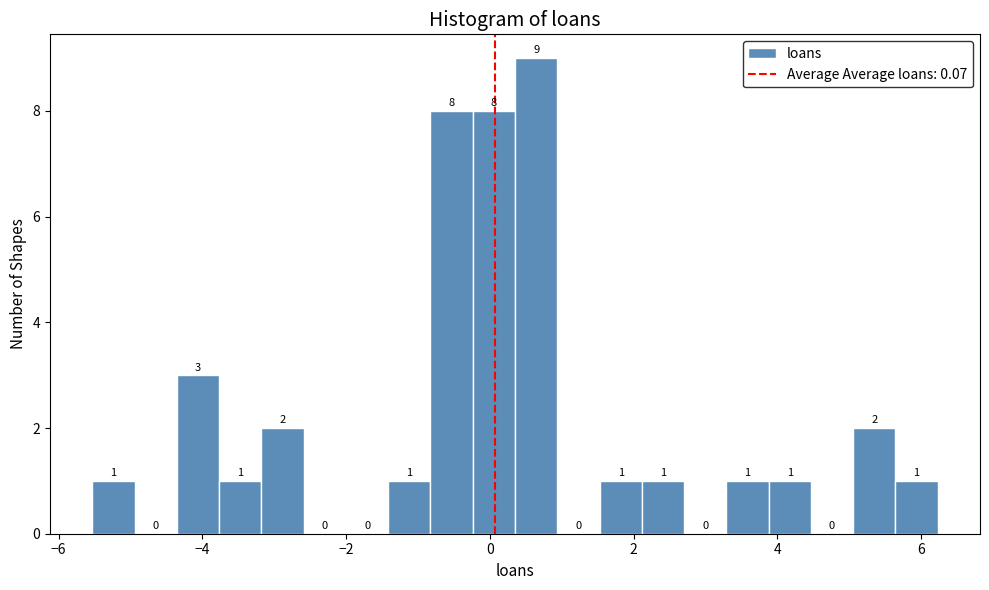

Read against the x-axis, roughly where is the centre of the tallest bar?

0.6